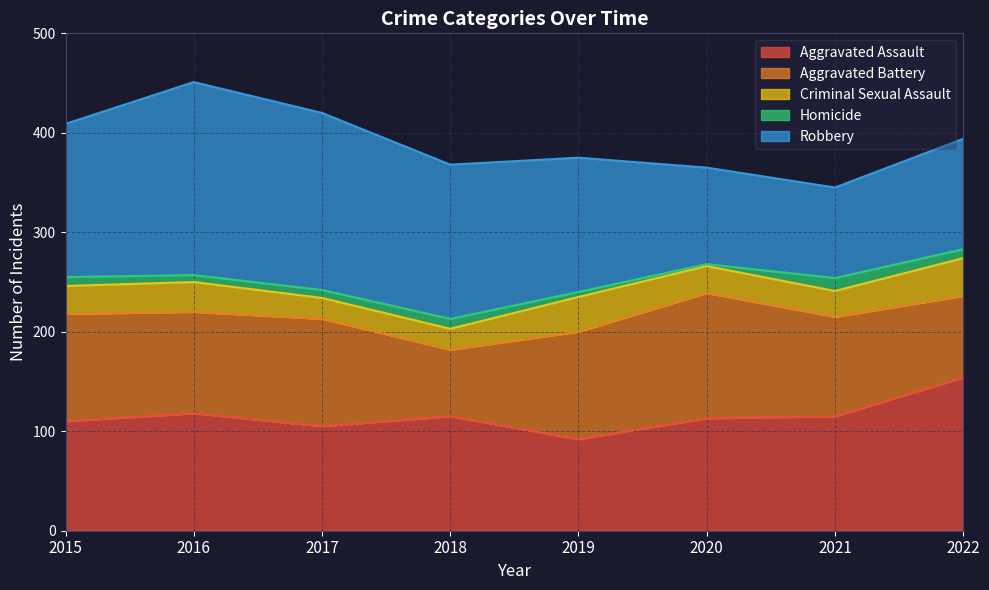

At how many categories does at least one series exceed 8?

8